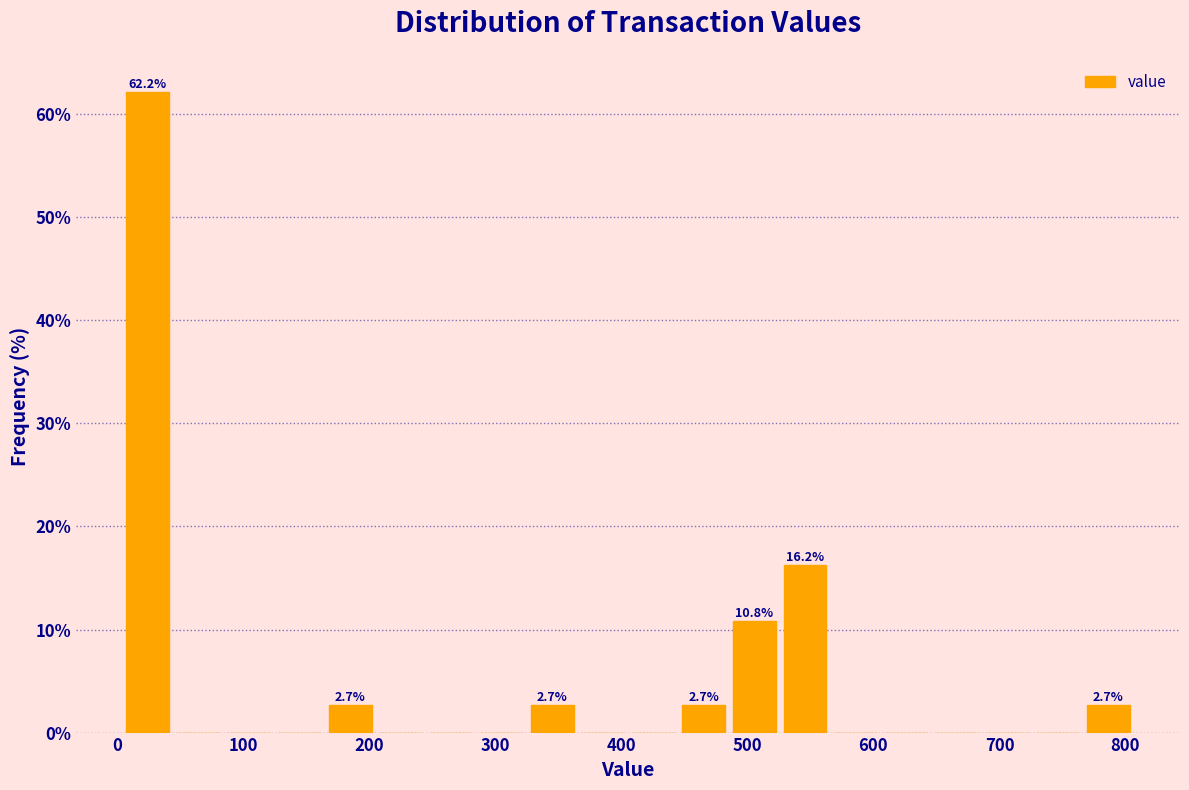

Over which range of the x-axis is the bar tallest?

0 to 40